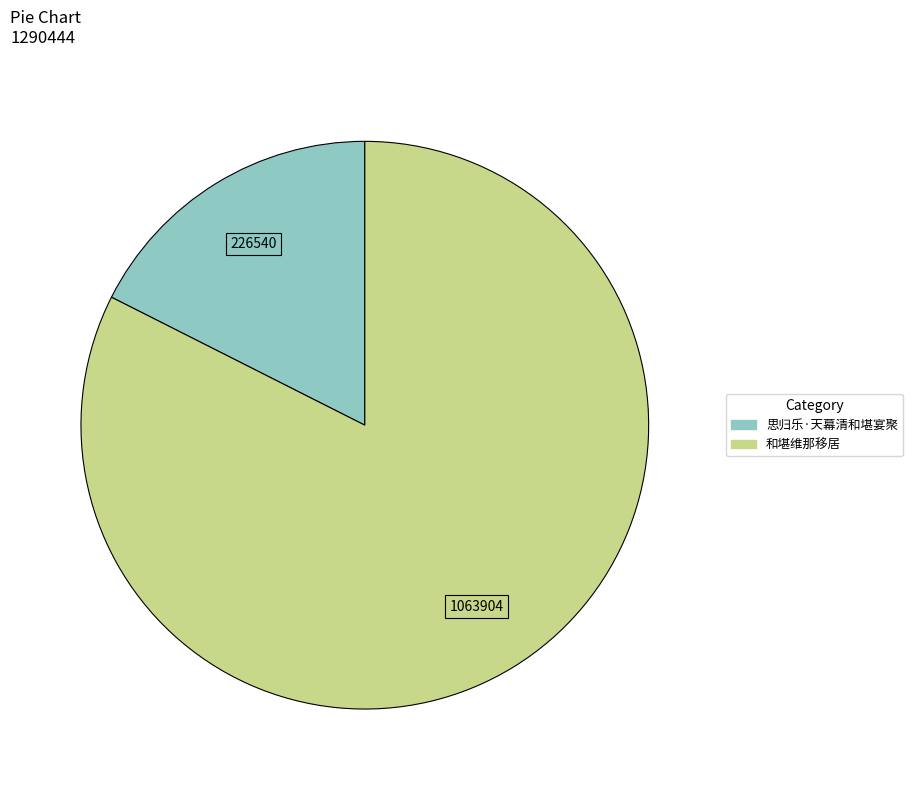

What is the majority slice?

和堪维那移居